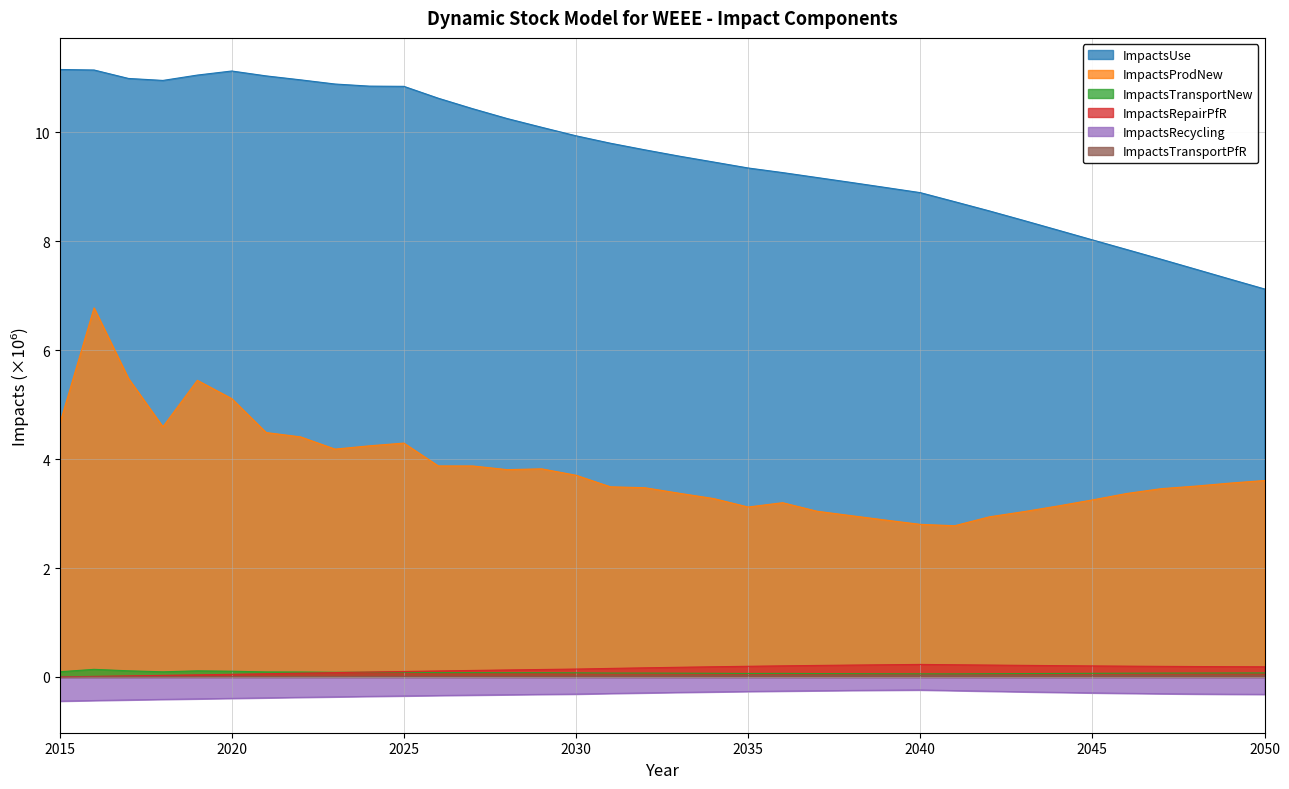

Does the chart display data point markers on the line(s)?

No